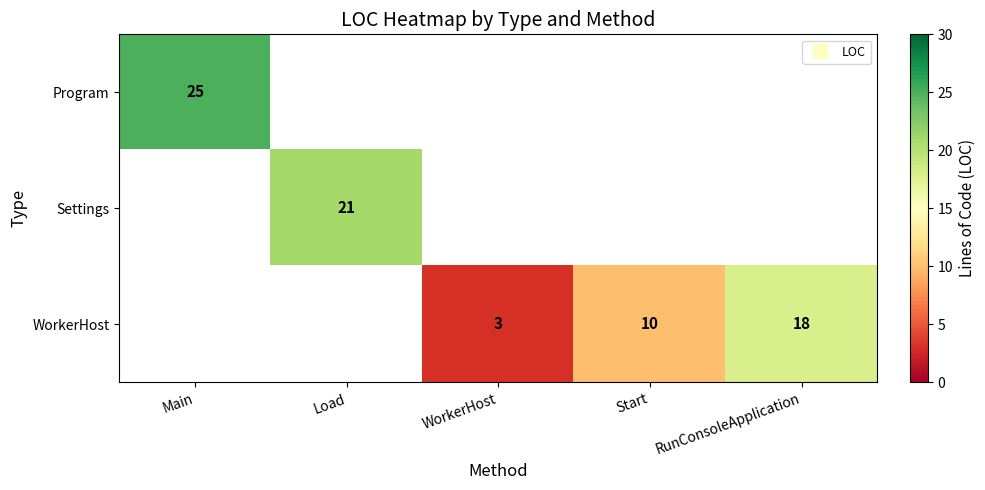

What is the smallest value displayed?

3.0